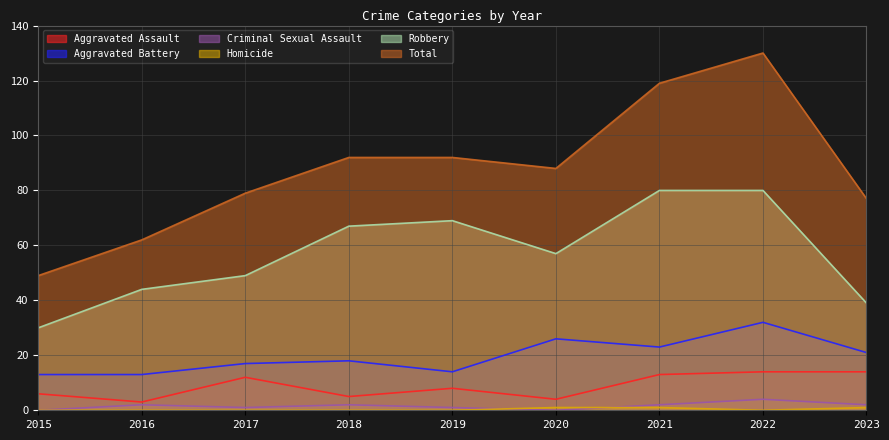

Is it true that Total equals 41 at 2016?

False